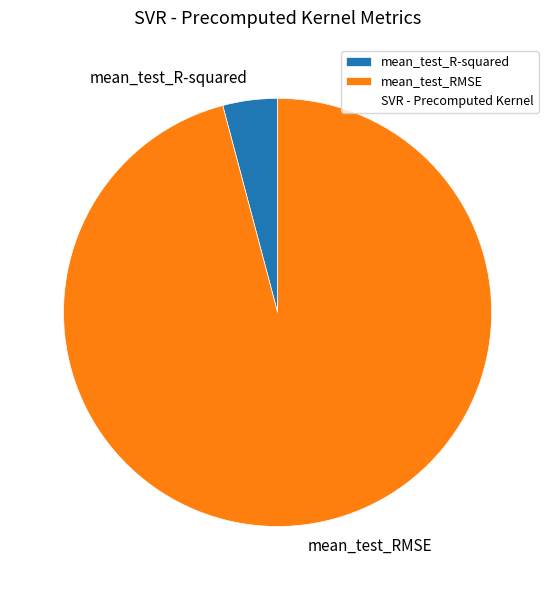

Which slice is the largest?

mean_test_RMSE